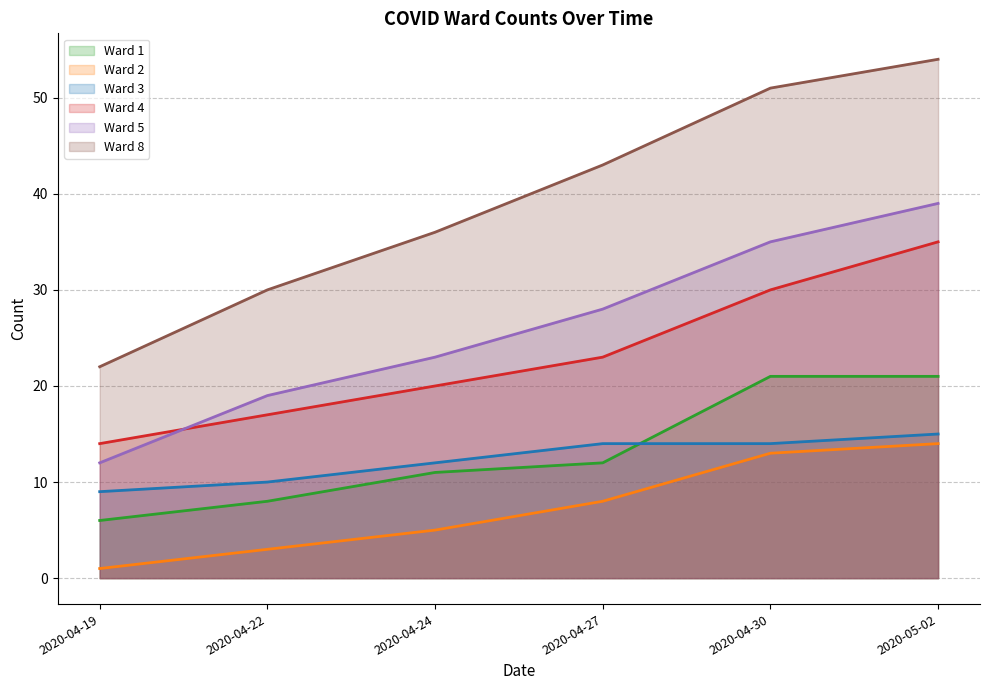

Between which two adjacent categories do Ward 3 and Ward 1 first intersect?

2020-04-27 and 2020-04-30